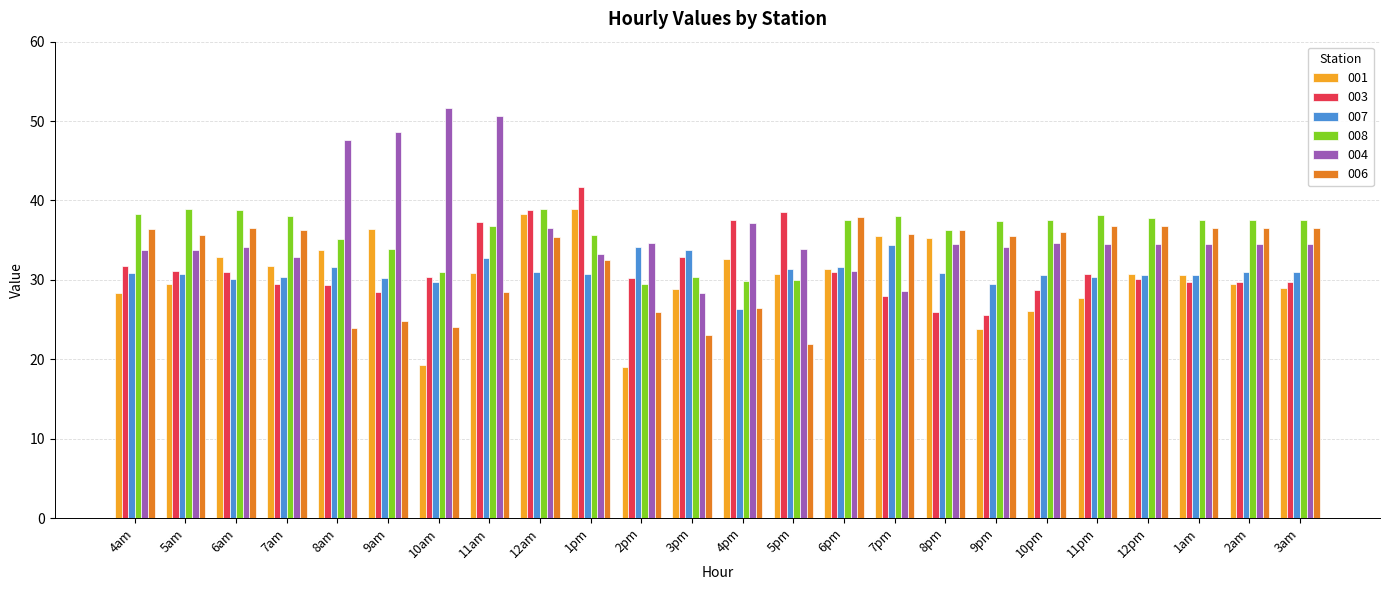

What is the highest value of the 007 series?

34.4